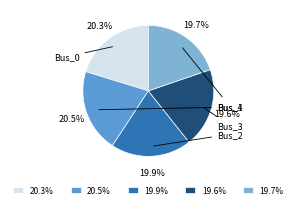

To the nearest percent, what is the average slice percentage?

20%